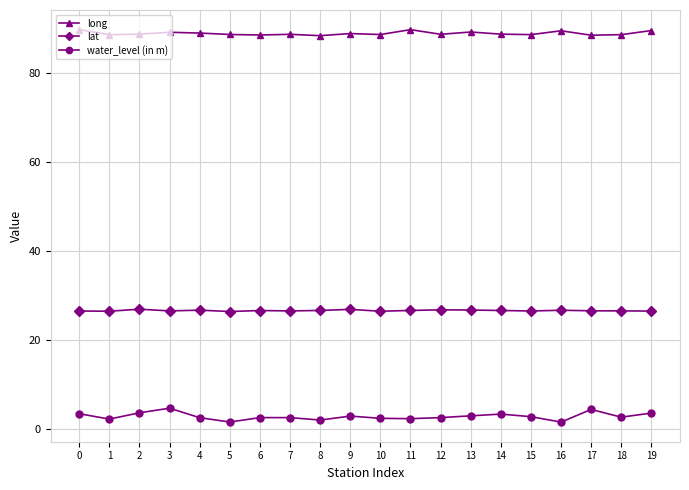

Is the value of water_level (in m) at 15 greater than the value of long at 19?

No